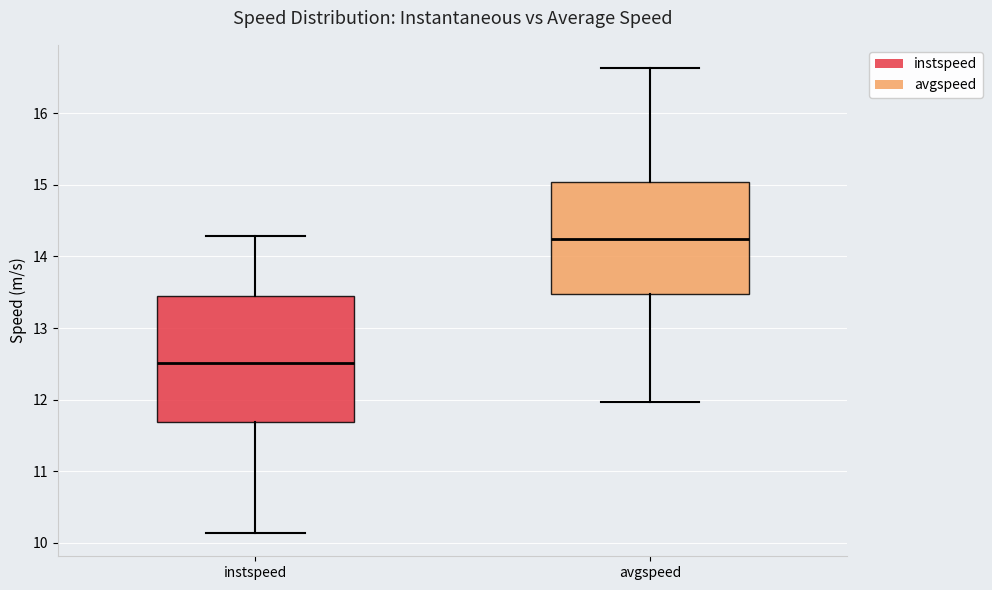

Comparing the boxes themselves (not the whiskers), which one is the tallest?

instspeed